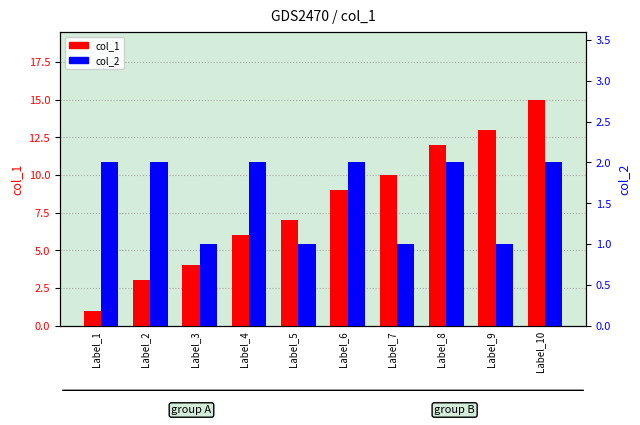

What is the highest value of the col_2 series?

2